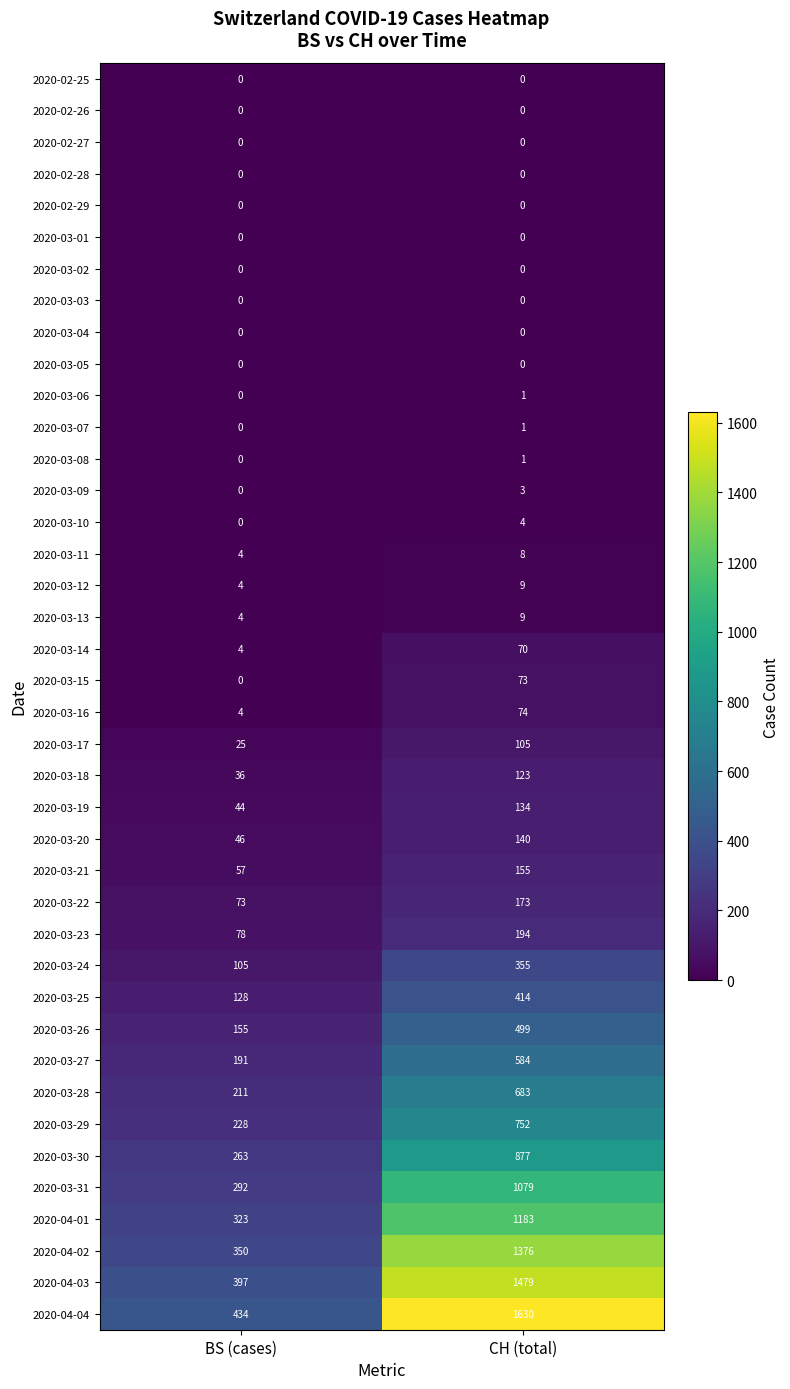

What value does the 2020-03-25 series have at BS (cases), to the nearest 10?

130